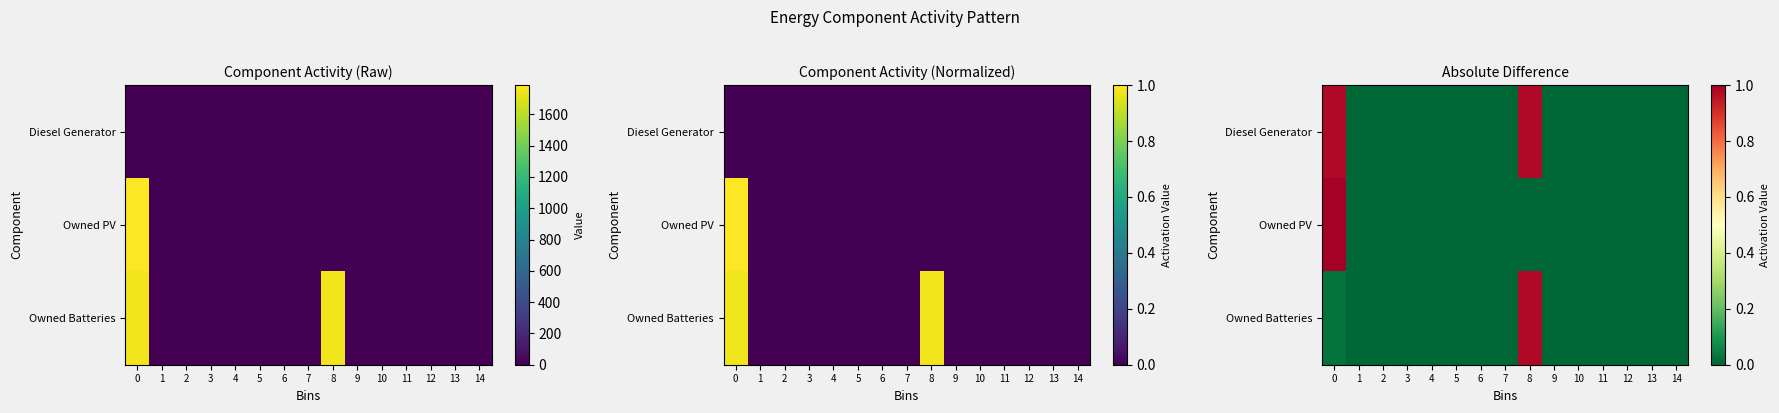

At 11, list the series in order from smallest to largest.

Diesel Generator, Owned PV, Owned Batteries